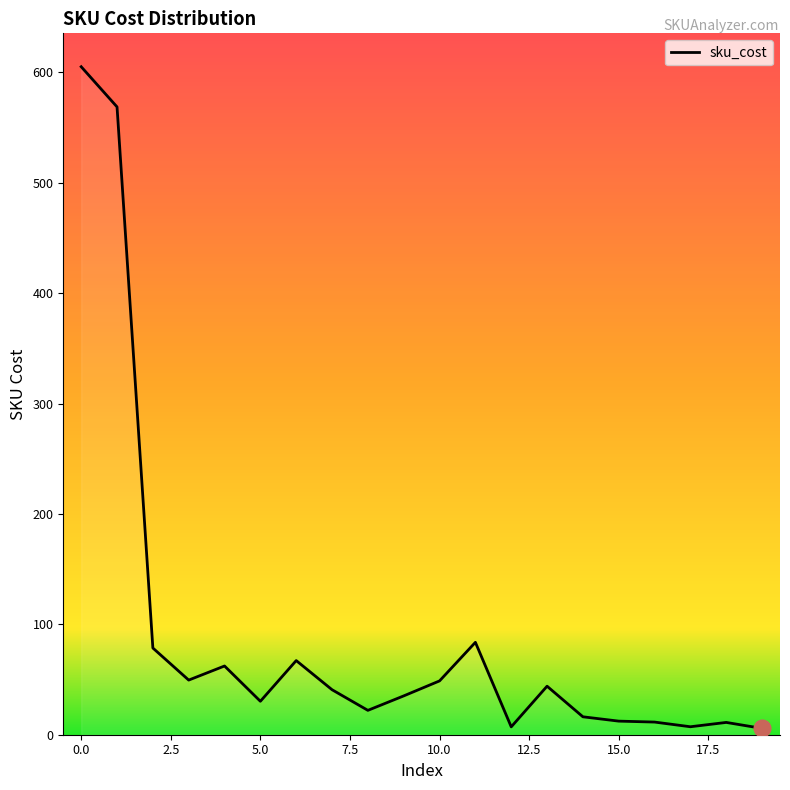

Is this an area chart (filled region under the line)?

Yes